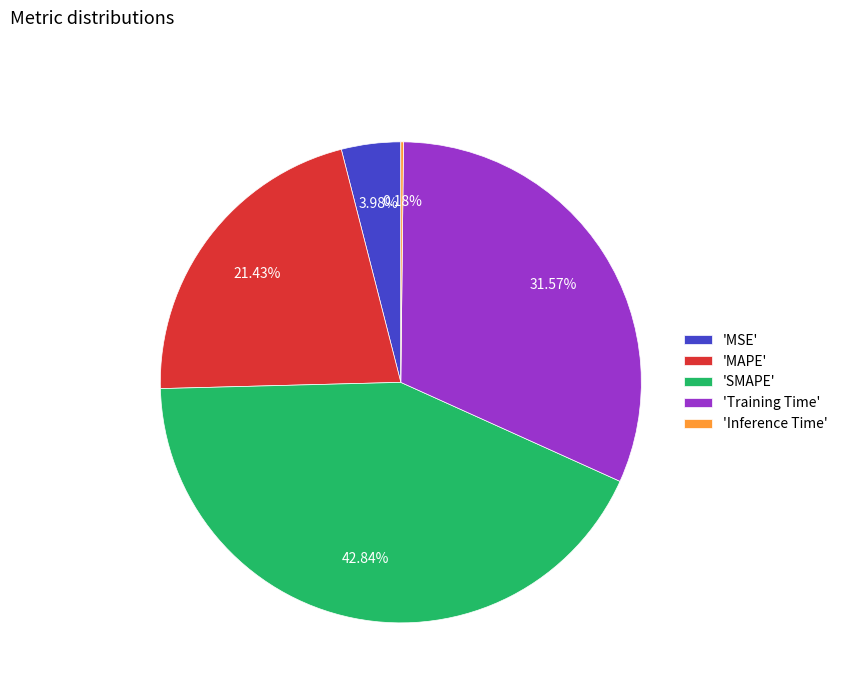

Which has a higher value, 'MAPE' or 'Training Time'?

'Training Time'